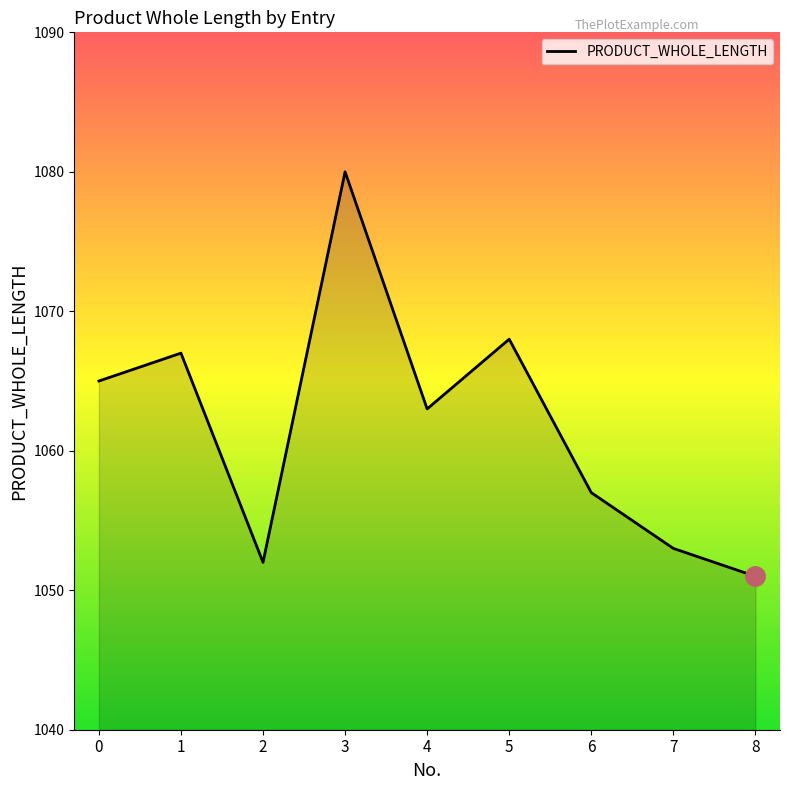

What is the smallest value displayed?

1051